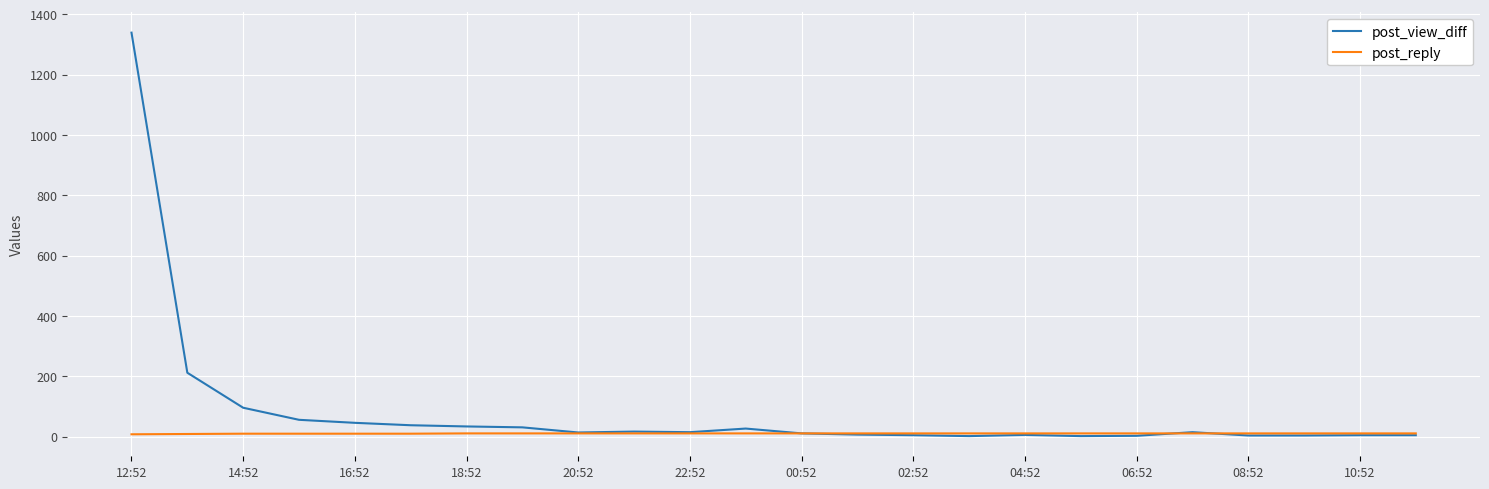

Rank the series by their maximum value, from highest to lowest.

post_view_diff, post_reply